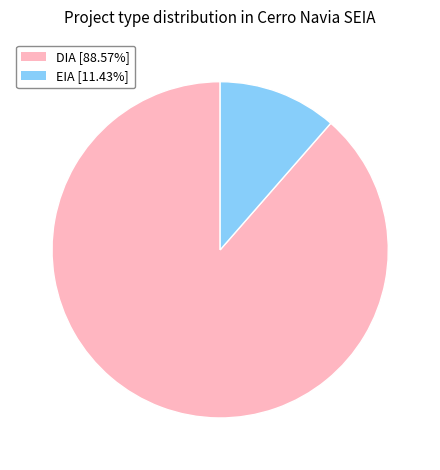

True or false: EIA accounts for 11% of the total.

True